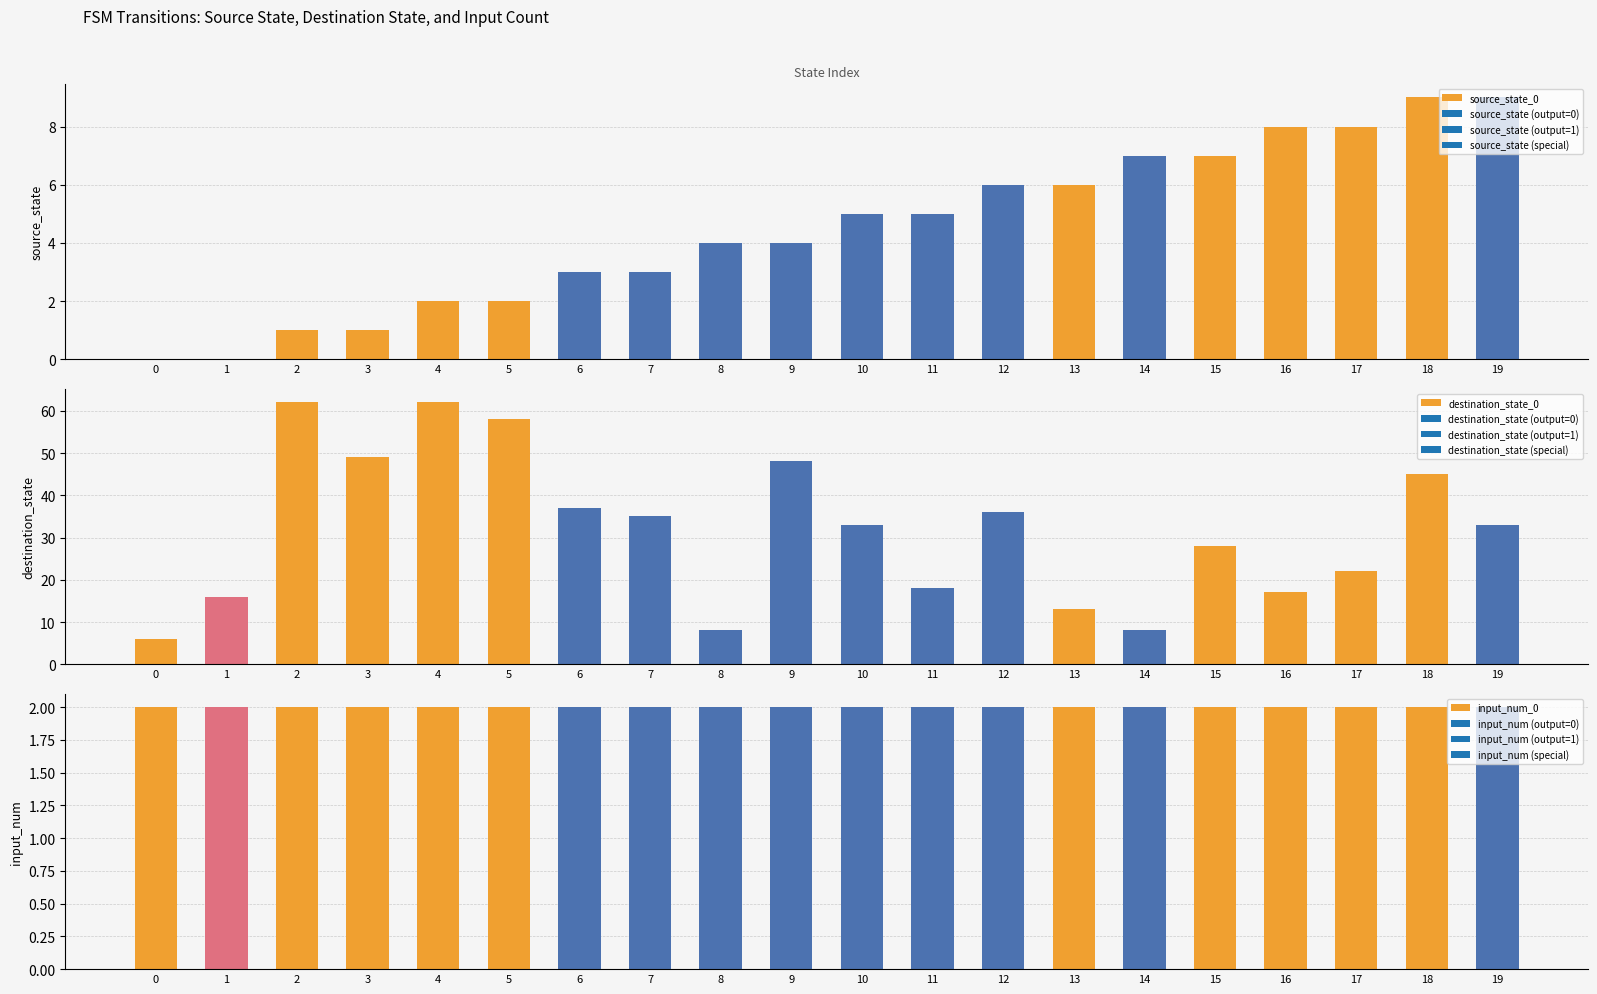

Which series has the largest total across all categories?

destination_state